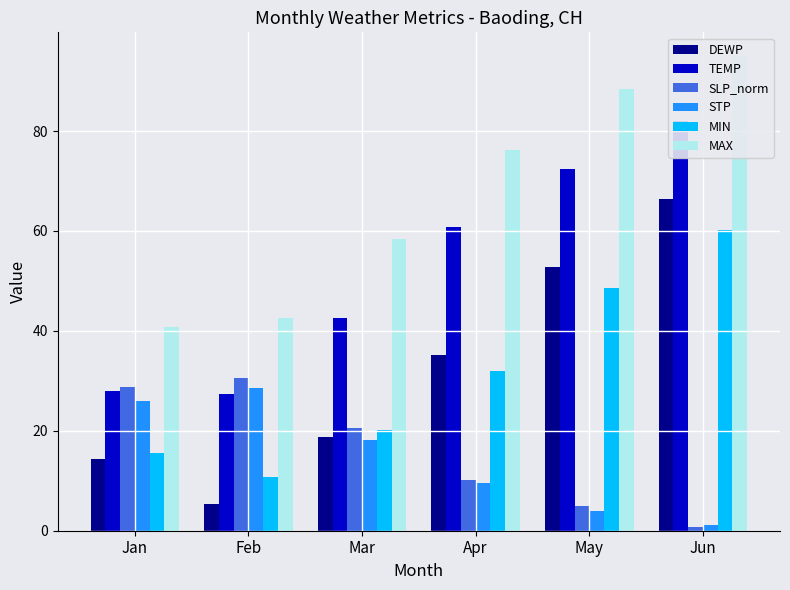

What is the approximate value of TEMP at Feb?

27.4